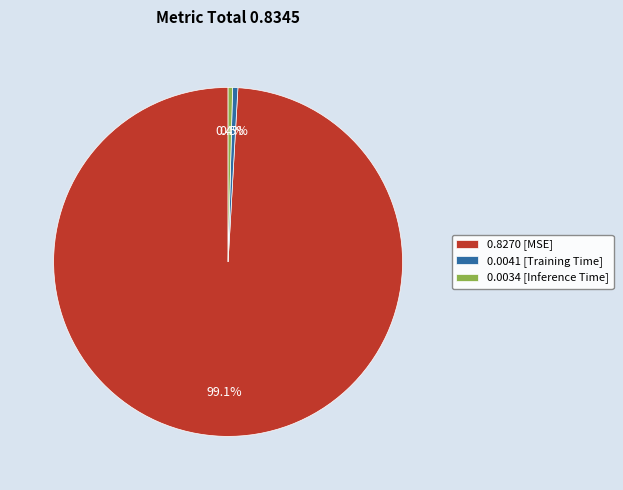

Do 0.0041 [Training Time] and 0.0034 [Inference Time] together represent more than half of the pie?

No